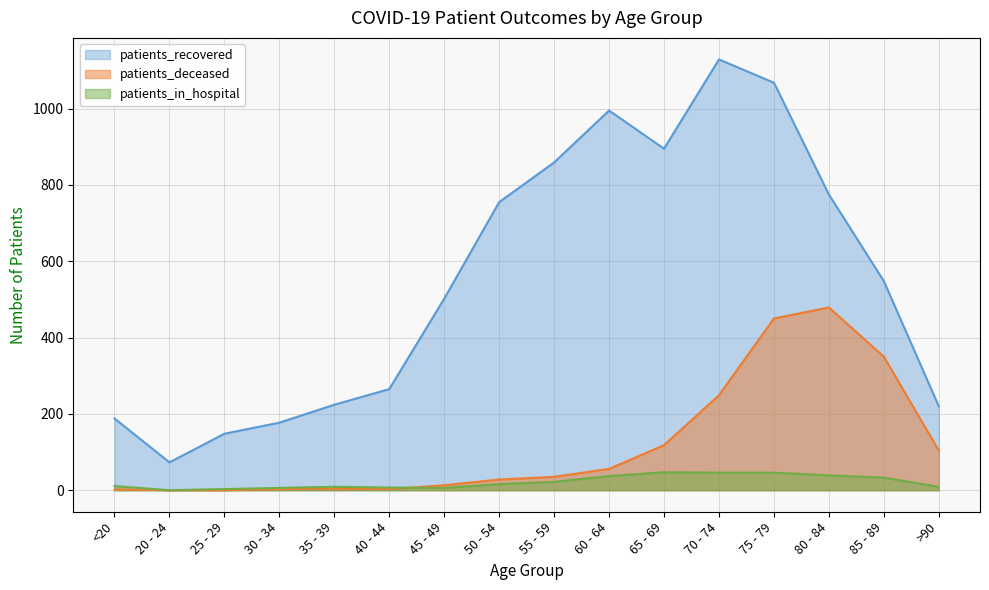

True or false: patients_deceased has more than 1 interior local peaks.

True